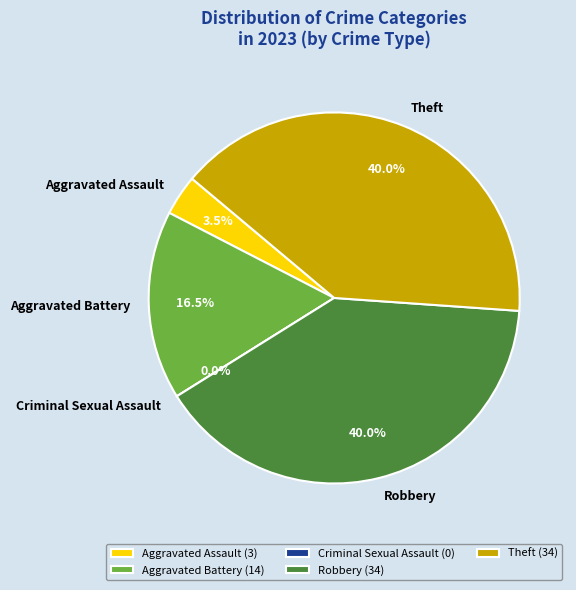

Does any single category account for the majority?

No